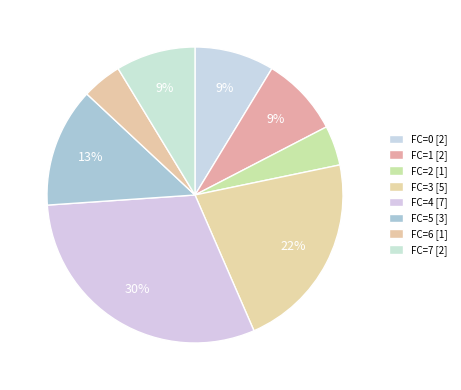

Which category has the smallest portion of the pie?

FC_2